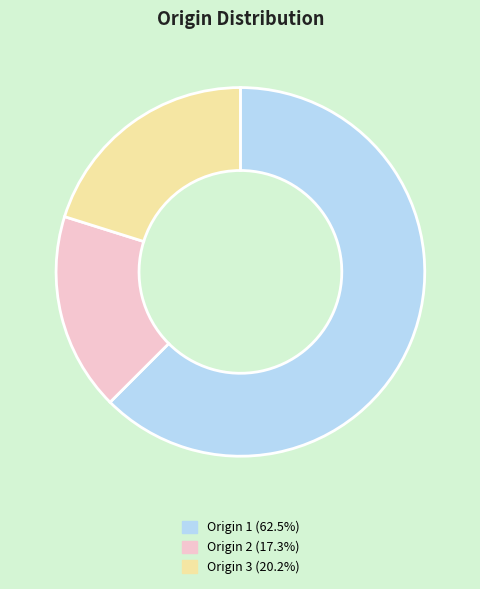

Combined, do Origin 2 (17.3%) and Origin 1 (62.5%) account for over 50%?

Yes